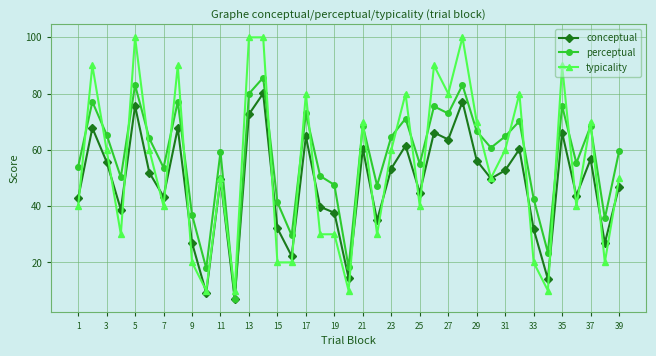

True or false: perceptual and typicality intersect in this chart.

True